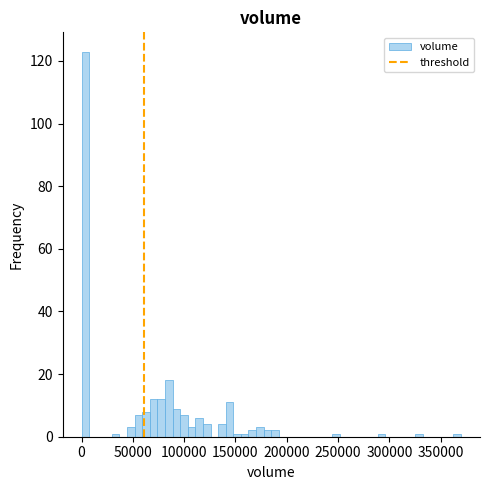

Read against the x-axis, roughly where is the centre of the tallest bar?

5000